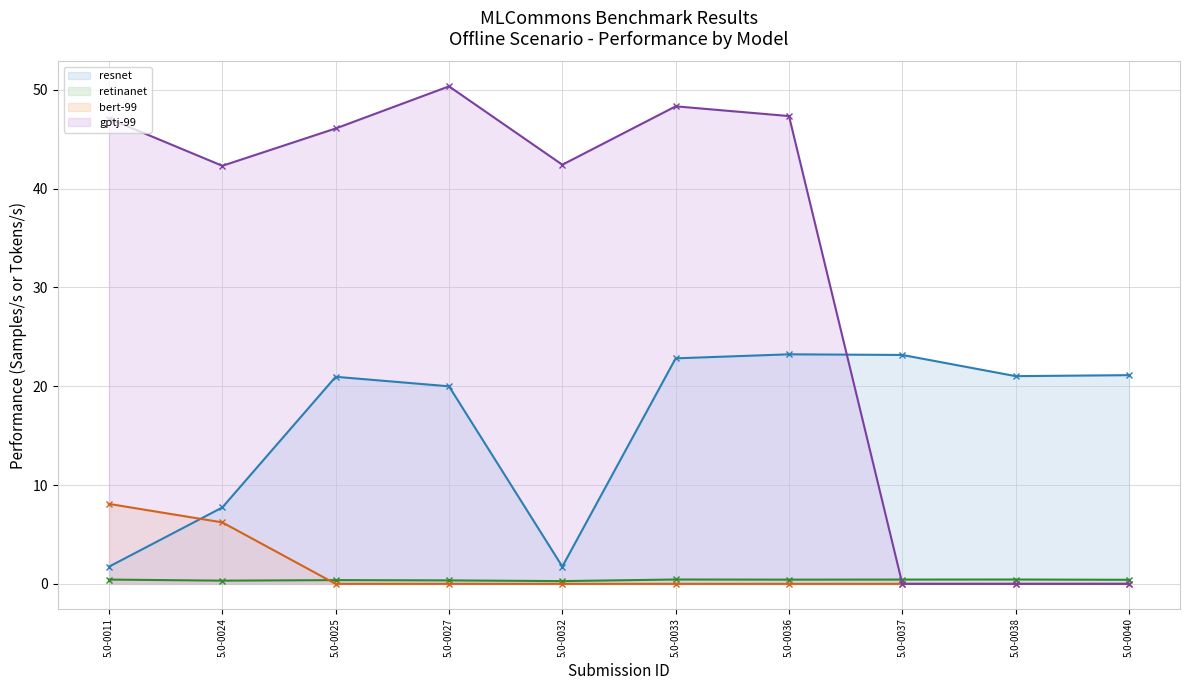

What is the value of the gptj-99 (line) point at the 2nd from the left?

42.3